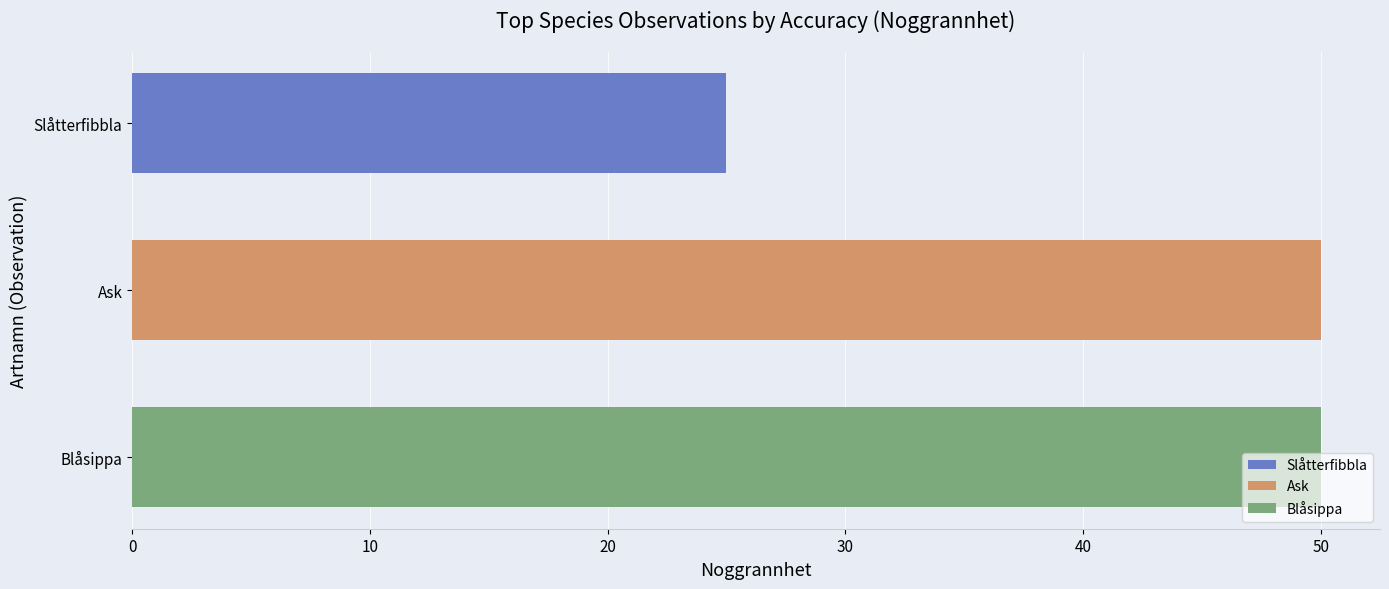

What is the minimum value for Slåtterfibbla?

25